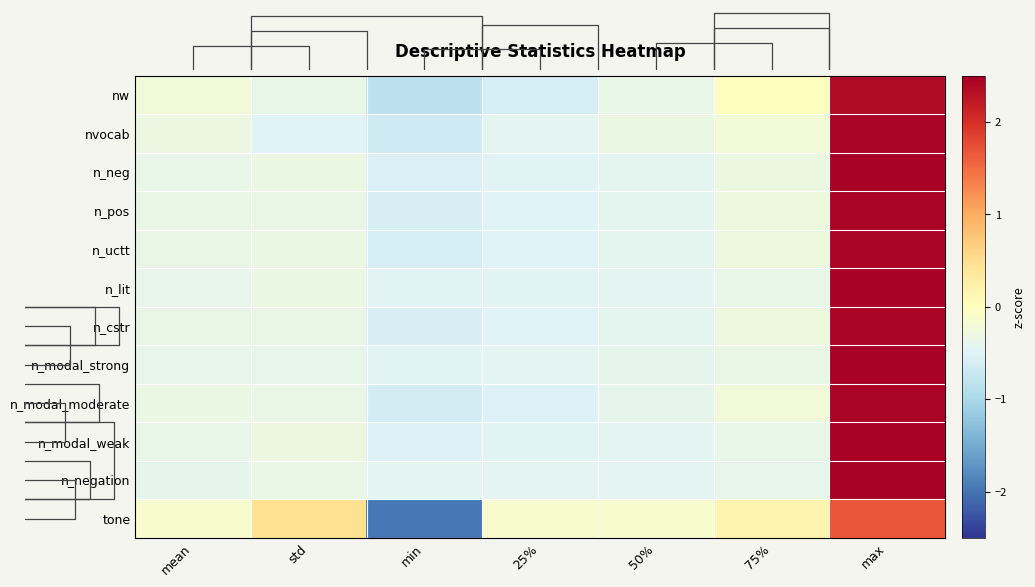

True or false: nw has a value of -1.2 at min.

False